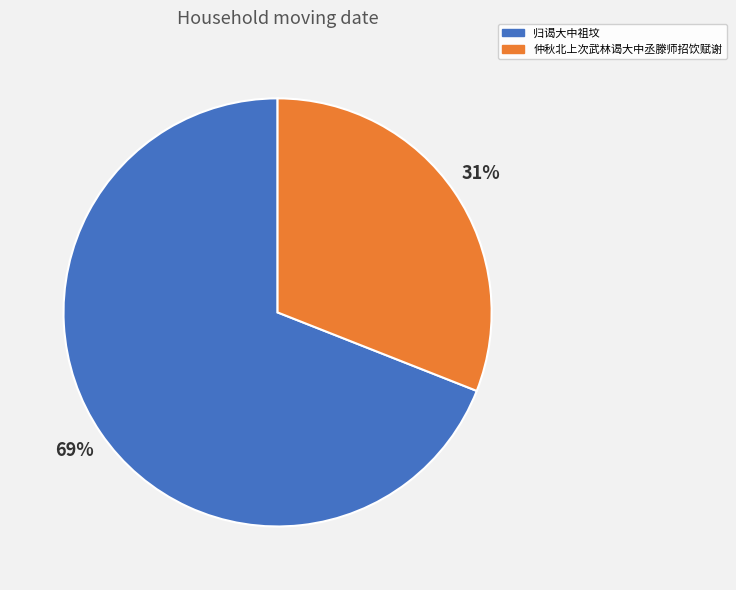

The 归谒大中祖坟 slice represents 69% of the pie. True or false?

True